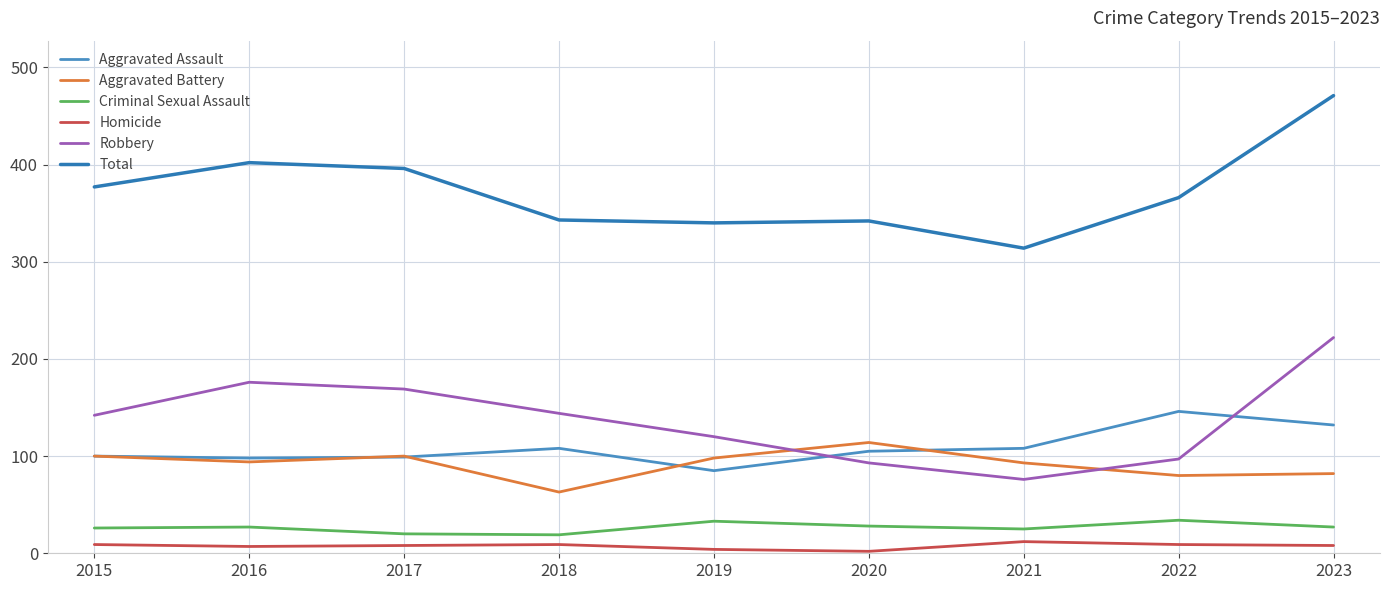

How many lines are shown in the chart?

6